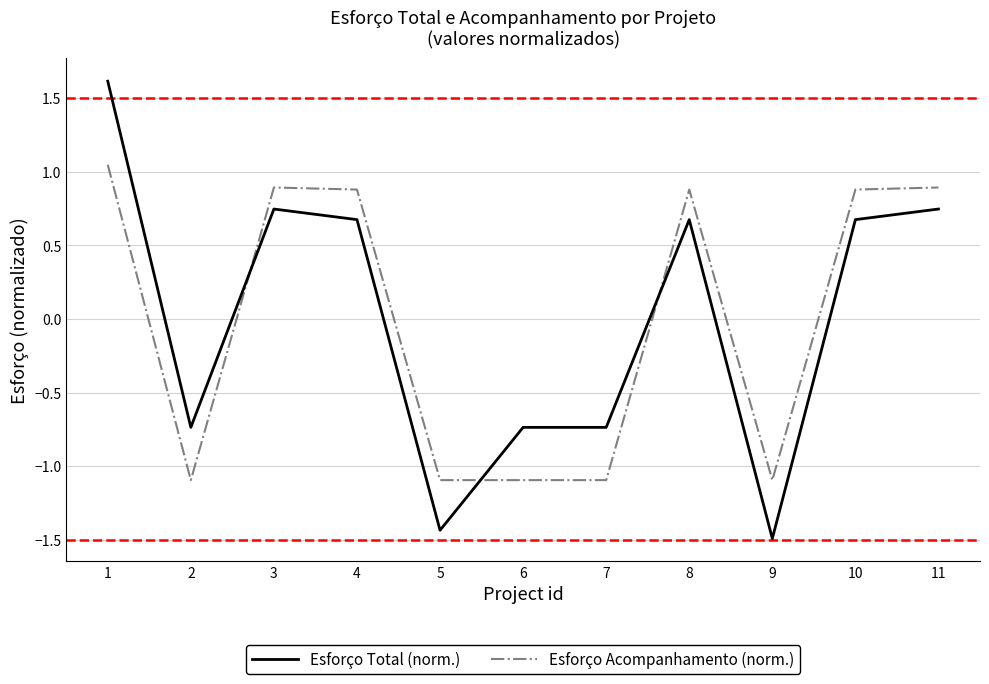

Which series ends up on top after the final intersection of Esforço Total (norm.) and Esforço Acompanhamento (norm.)?

Esforço Acompanhamento (norm.)